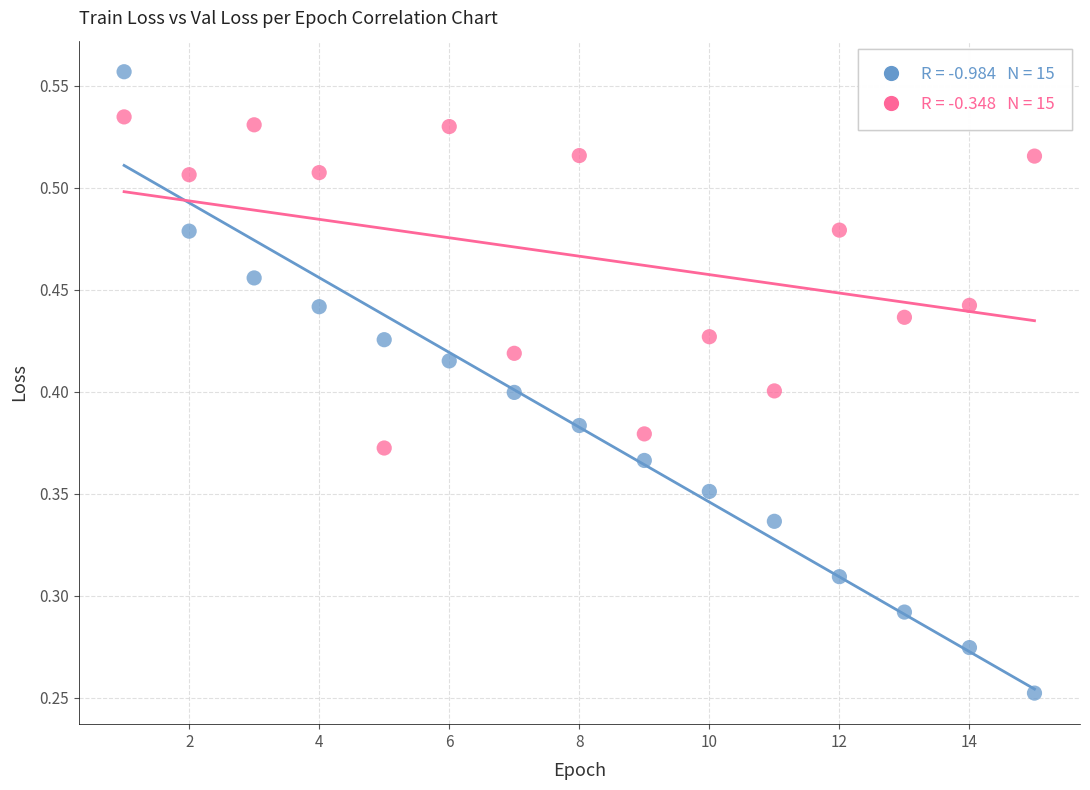

Across all data points, what is the range of X values (max minus min)?

14.0